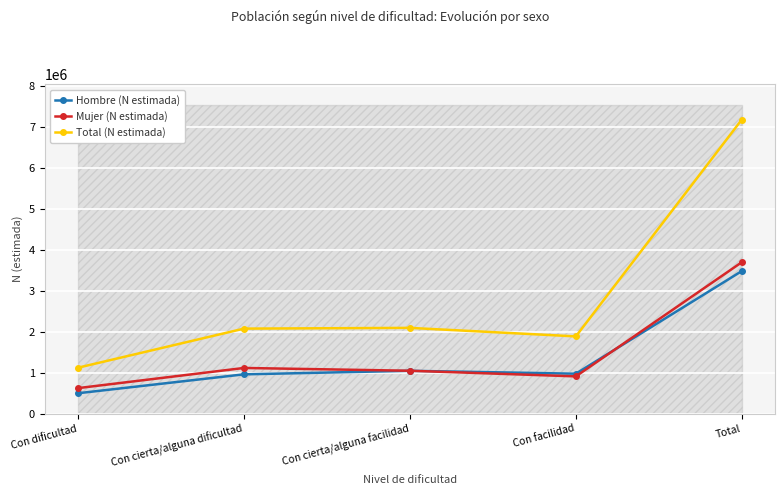

True or false: Hombre (N estimada) and Total (N estimada) cross at least once.

False